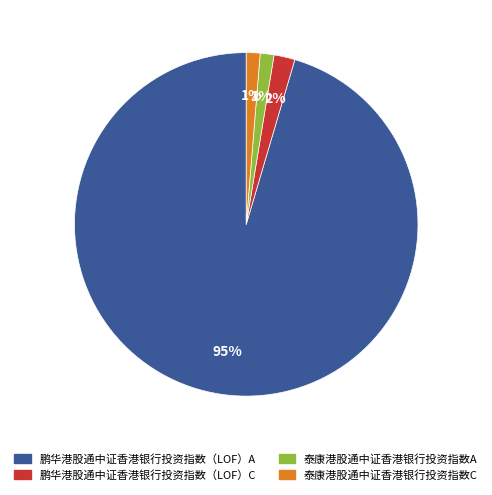

Which category has the biggest portion of the pie?

鹏华港股通中证香港银行投资指数（LOF）A